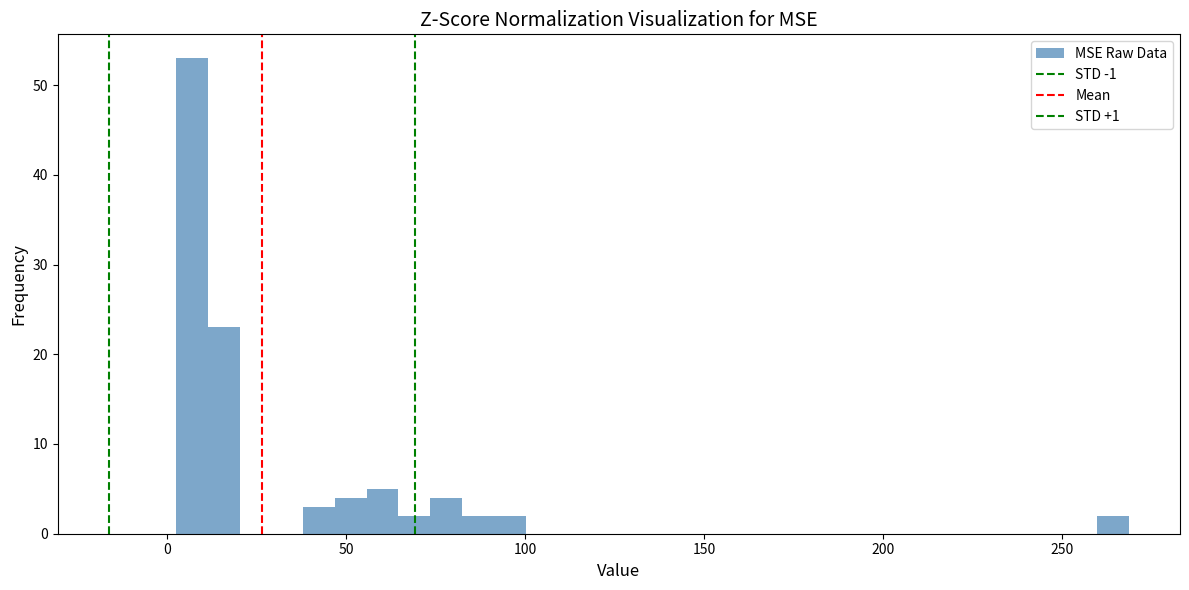

Around what value on the x-axis is the tallest bar? Give the approximate position of its centre, as read against the axis.

5